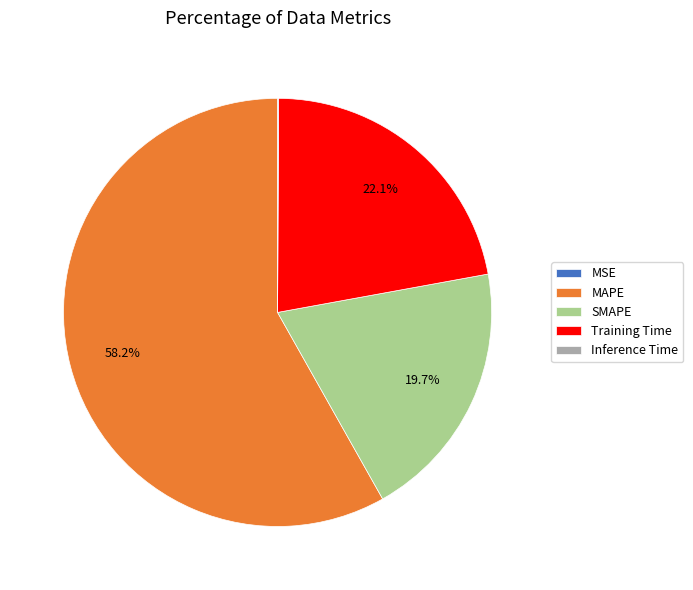

Approximately how many times larger is the value at SMAPE compared to MAPE?

0.3